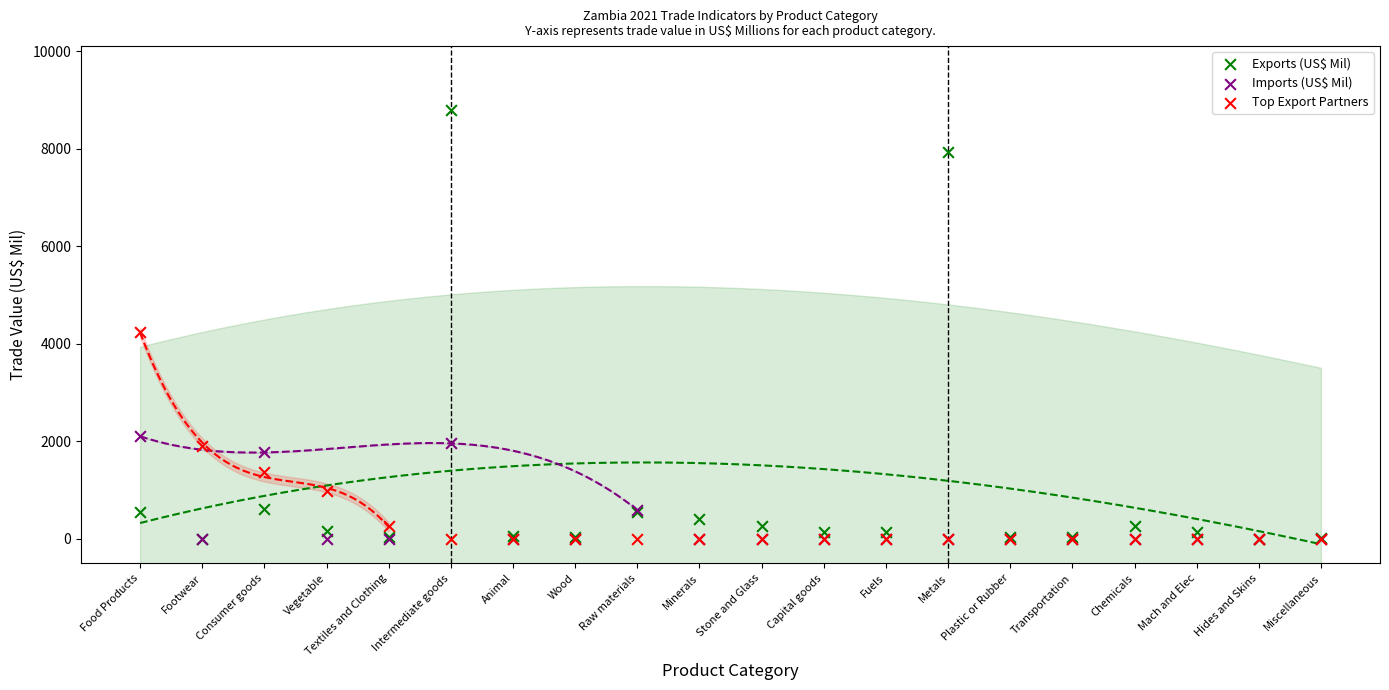

In the Exports (US$ Mil) series, what Y value is closest to 4395?

7938.8